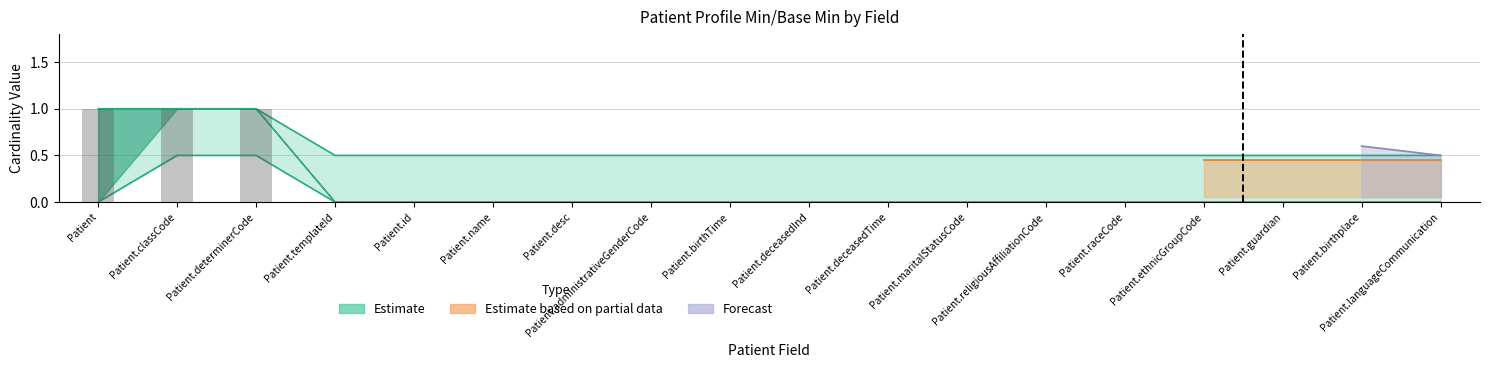

Count the number of categories in the chart.

18